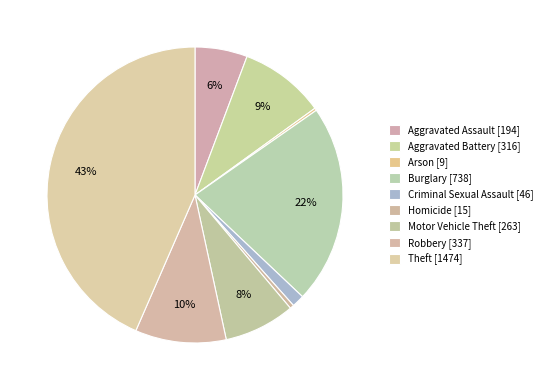

Which category has the biggest portion of the pie?

Theft